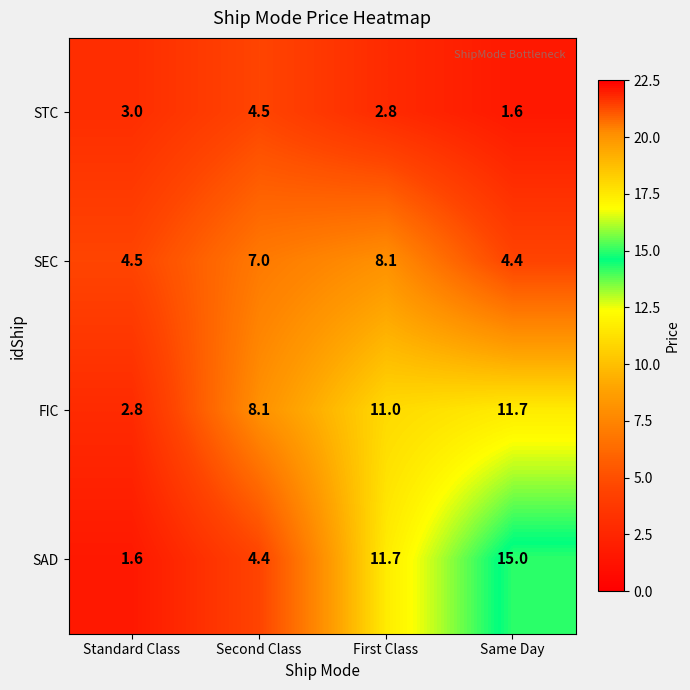

What is the smallest value displayed?

1.6